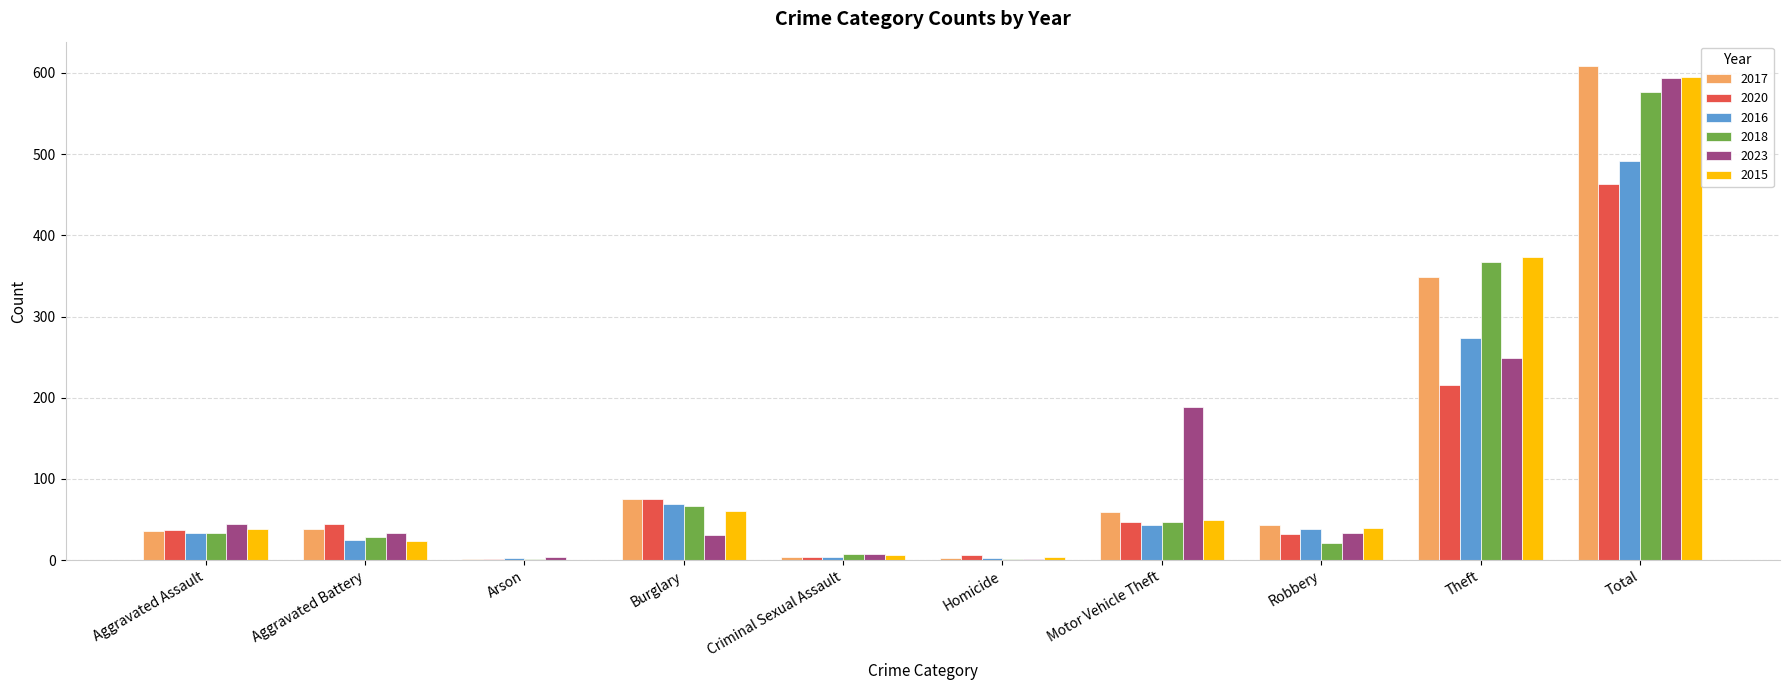

How many groups of bars are there?

10